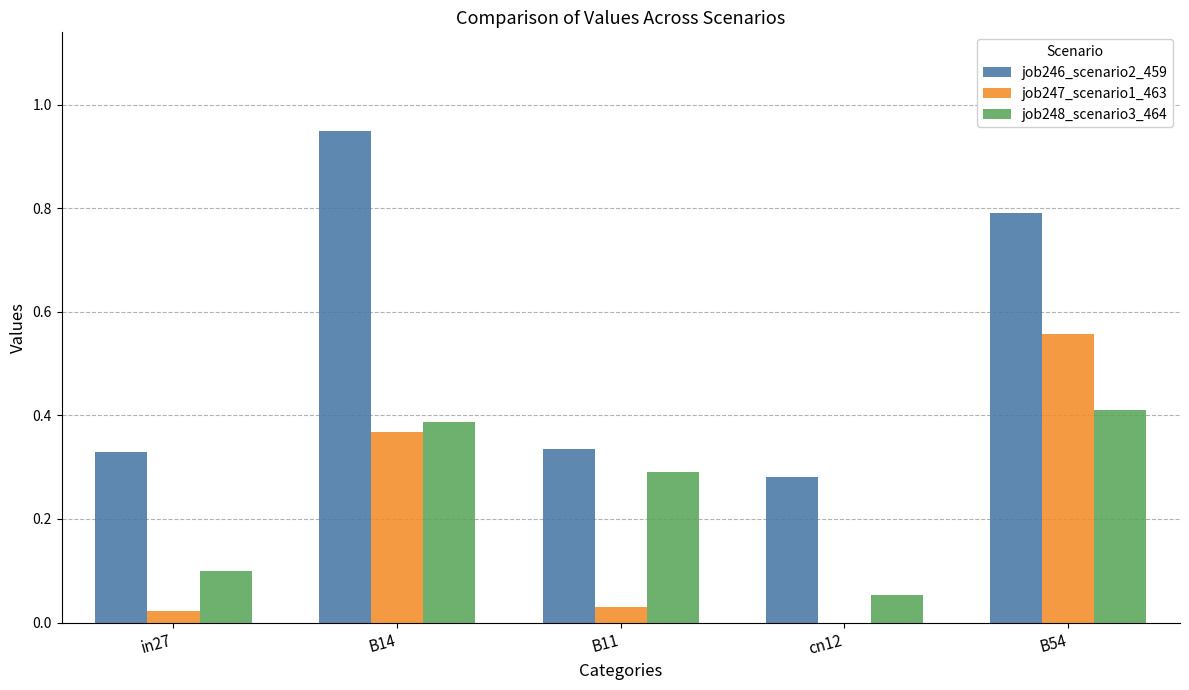

The value of job248_scenario3_464 at B54 is 0.7. True or false?

False